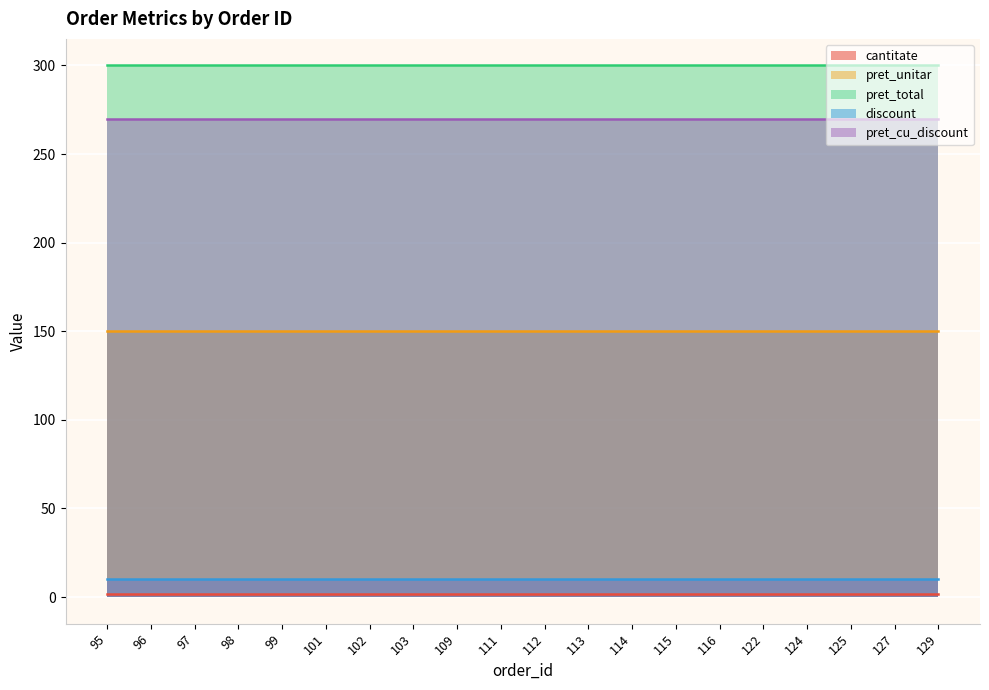

Which series has the largest range (max minus min)?

cantitate